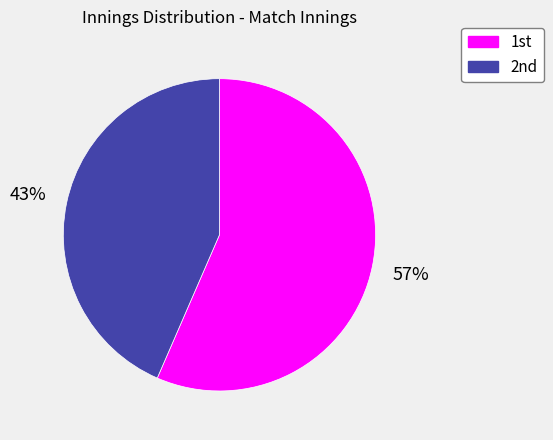

Count the number of slices in the pie.

2